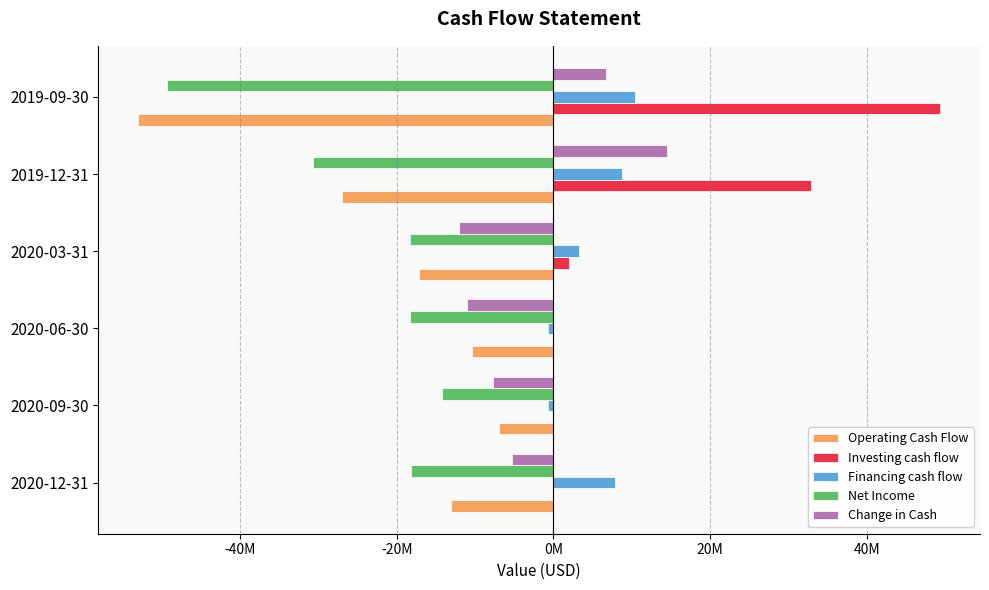

What are all the series names shown in the legend?

Operating Cash Flow, Investing cash flow, Financing cash flow, Net Income, Change in Cash